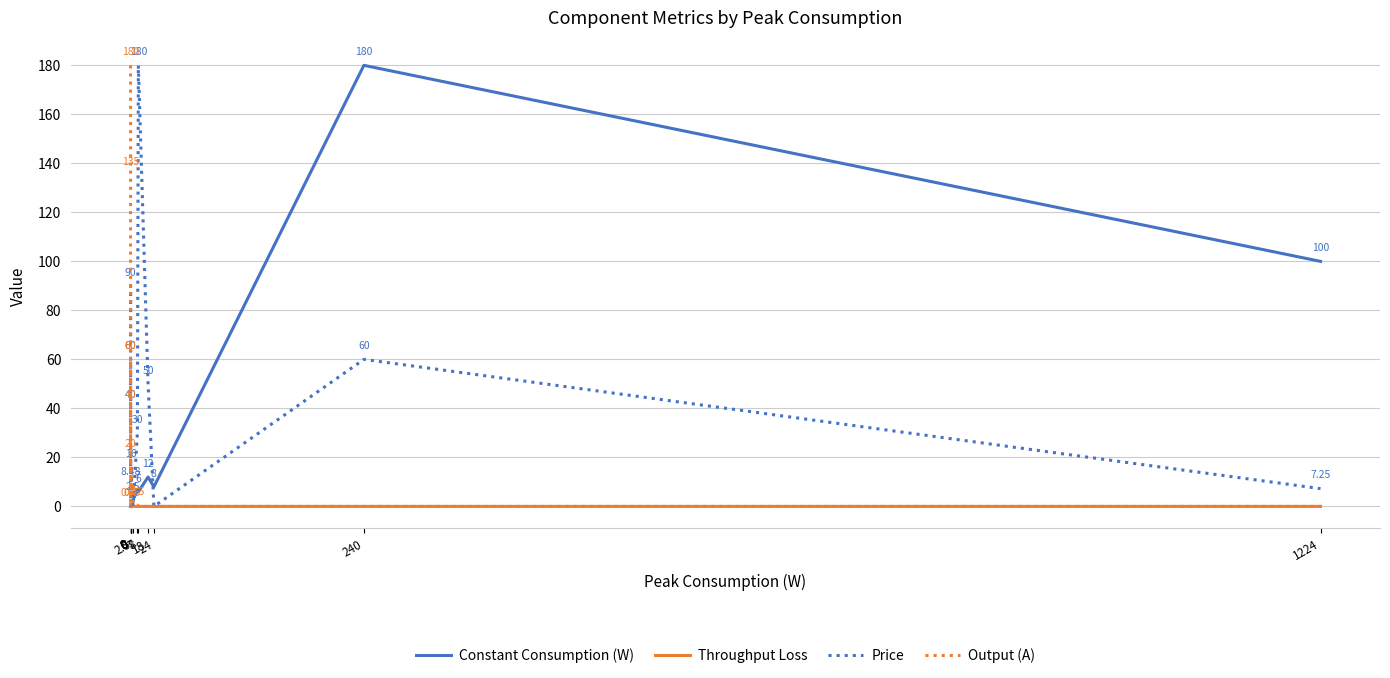

How many times do Constant Consumption (W) and Price cross each other?

3